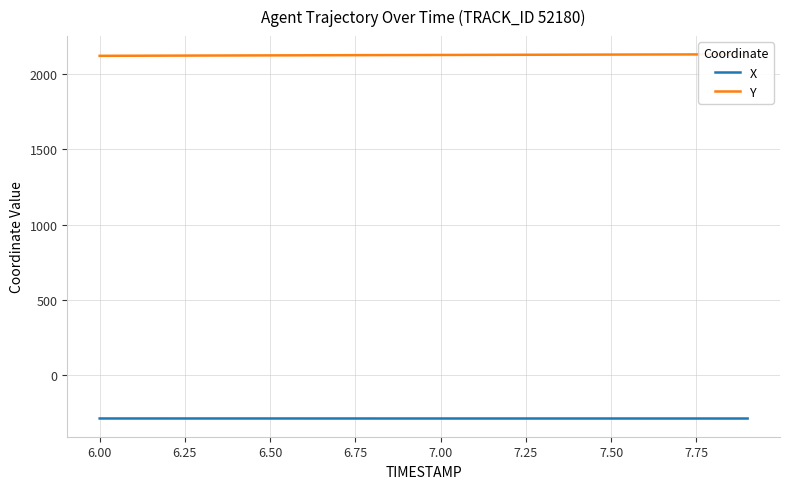

What is the highest value of the X series?

-287.3